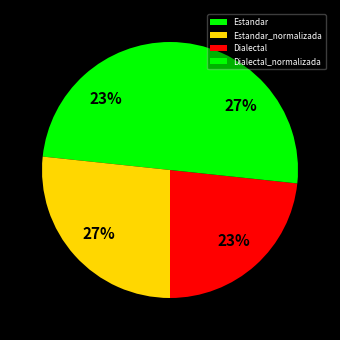

Between Estandar and Dialectal_normalizada, which is larger?

Dialectal_normalizada